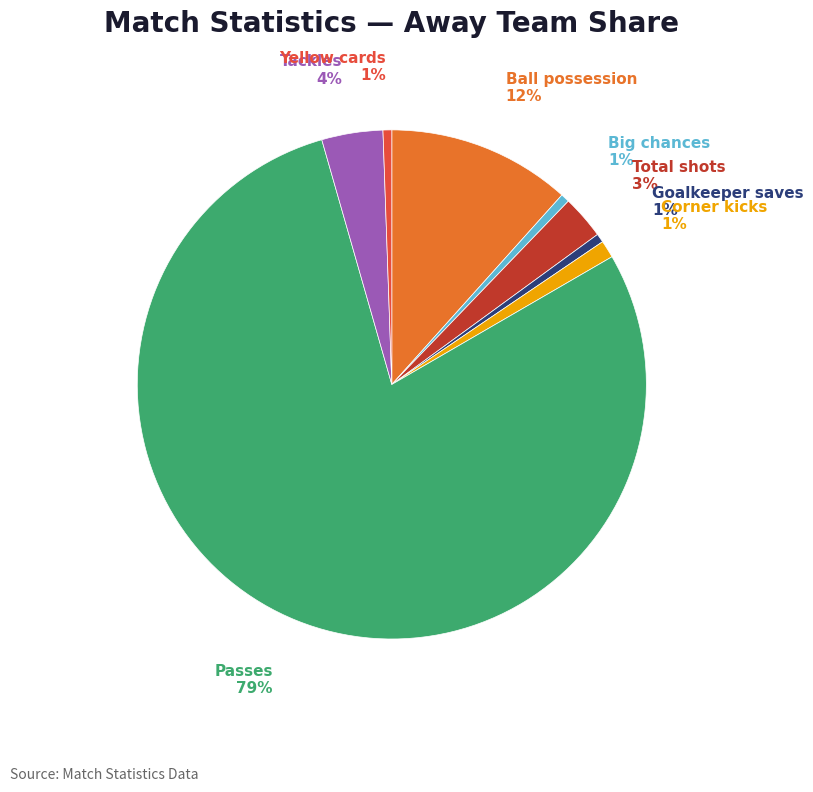

What percentage is the Corner kicks slice, to the nearest percent?

1%